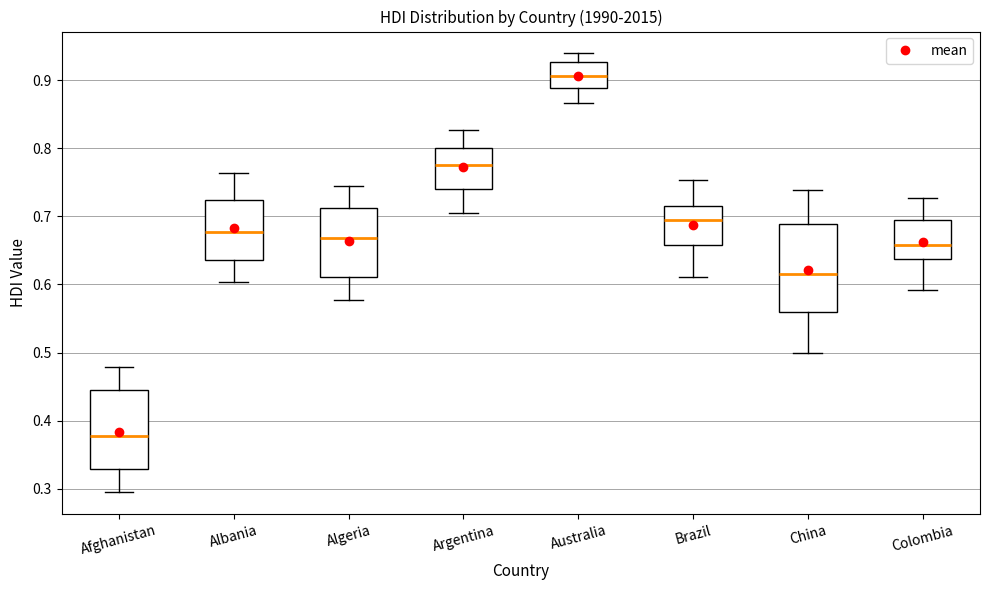

Reading left to right, read every box against the y-axis: the position of its median line, the range the box covers, and the ends of its whiskers. The values are not printed on the chart, so give them approximately, as read against the axis.

Afghanistan: median 0.38, box 0.33 to 0.44, whiskers 0.30 to 0.48
Albania: median 0.68, box 0.64 to 0.72, whiskers 0.60 to 0.76
Algeria: median 0.67, box 0.61 to 0.71, whiskers 0.58 to 0.75
Argentina: median 0.78, box 0.74 to 0.80, whiskers 0.71 to 0.83
Australia: median 0.91, box 0.89 to 0.93, whiskers 0.87 to 0.94
Brazil: median 0.69, box 0.66 to 0.72, whiskers 0.61 to 0.75
China: median 0.62, box 0.56 to 0.69, whiskers 0.50 to 0.74
Colombia: median 0.66, box 0.64 to 0.69, whiskers 0.59 to 0.73